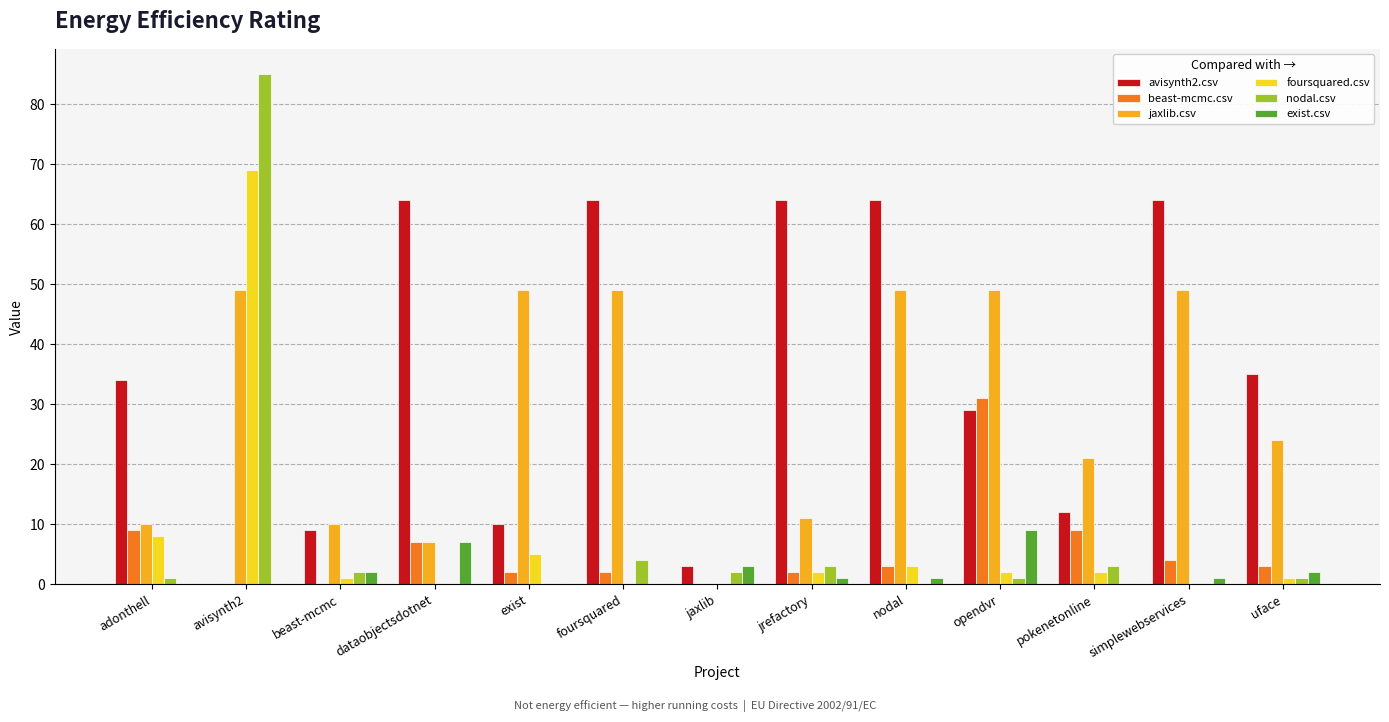

Are the bars horizontal?

No